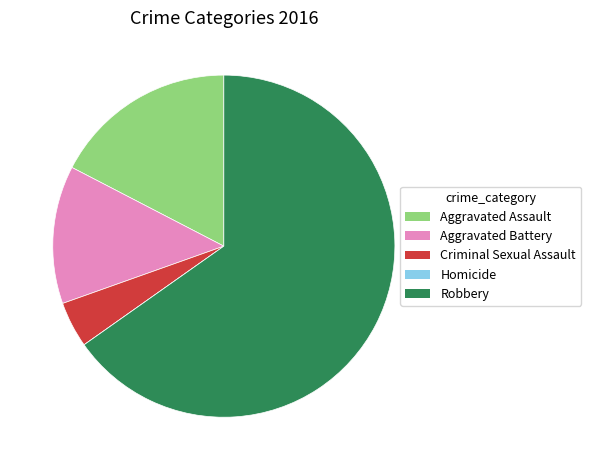

The Aggravated Assault slice represents 25% of the pie. True or false?

False